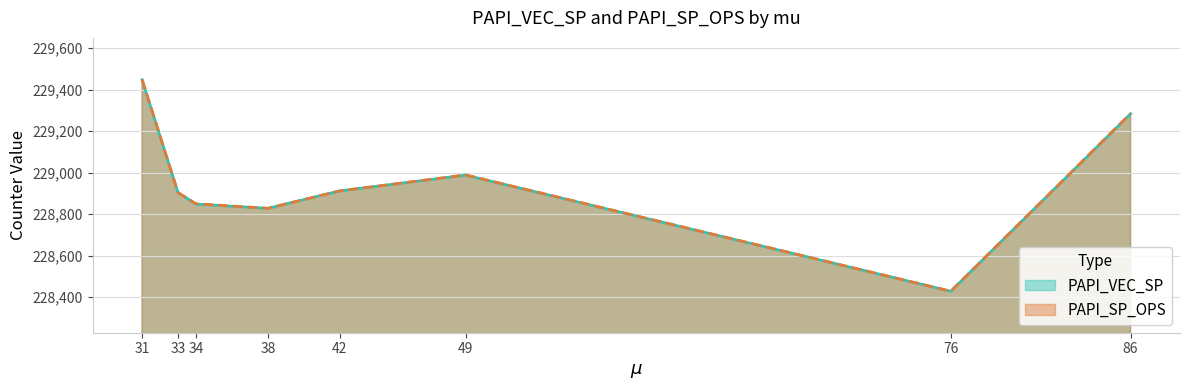

Reading right to left, extract all data points from this chart.

PAPI_VEC_SP: 229284	228428	228988	228912	228828	228848	228904	229448
PAPI_SP_OPS: 229285	228428	228989	228912	228828	228850	228904	229450